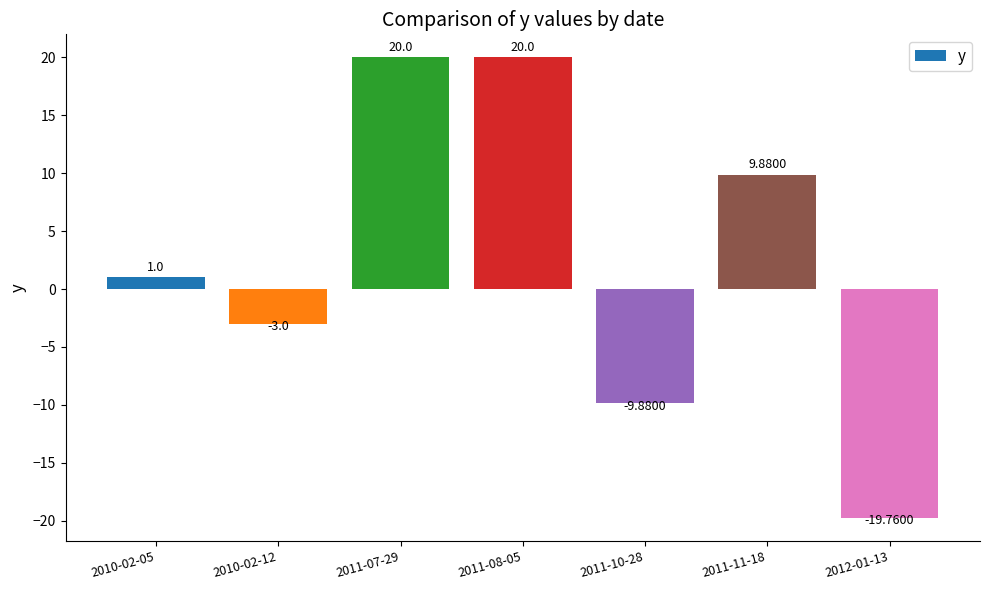

How many positive values are there?

4